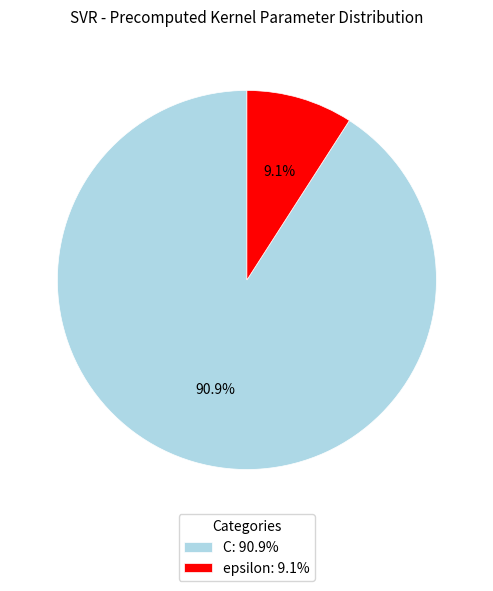

Which slice is the smallest?

epsilon